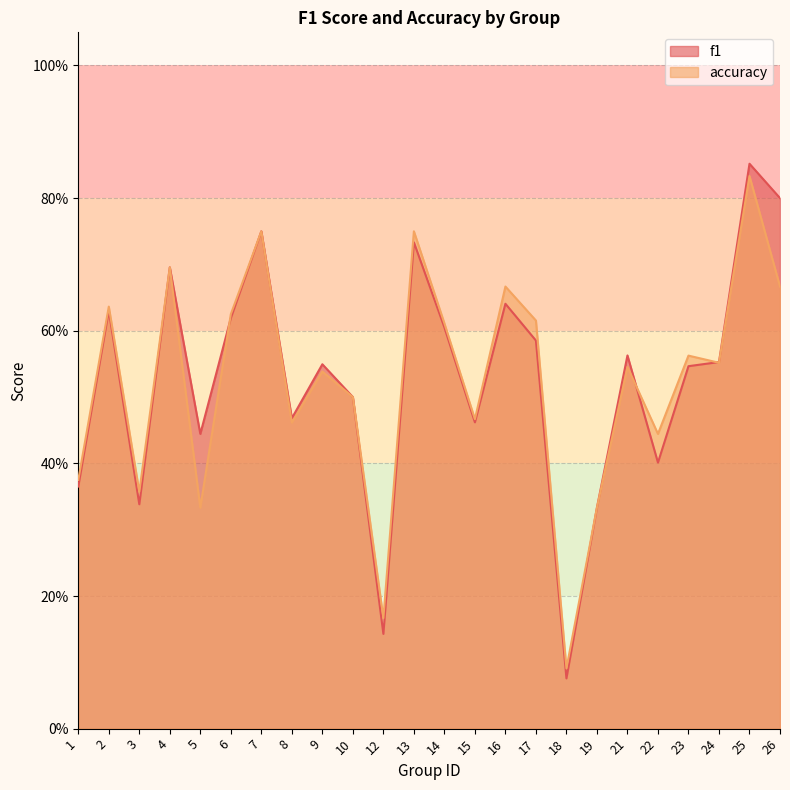

Which label corresponds to the largest value in the chart?

25